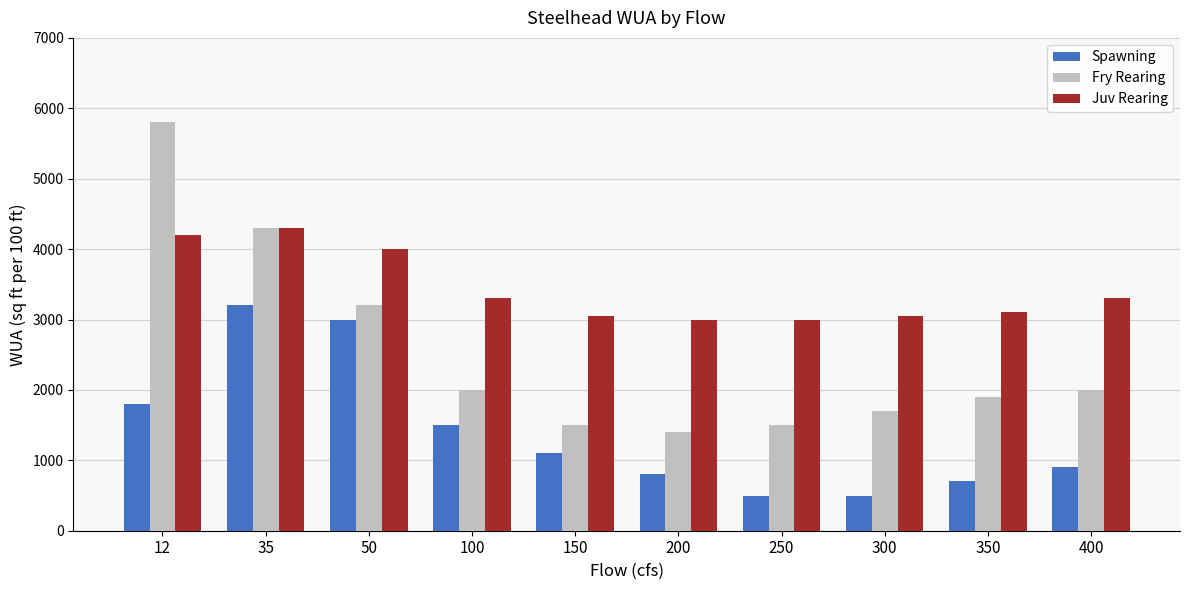

True or false: Juv Rearing has a value of 1174 at 250.

False